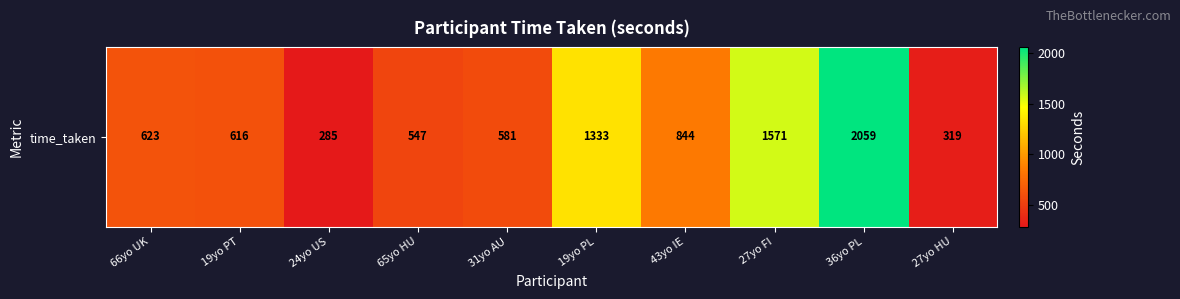

Where does the data first go above 623?

66yo UK